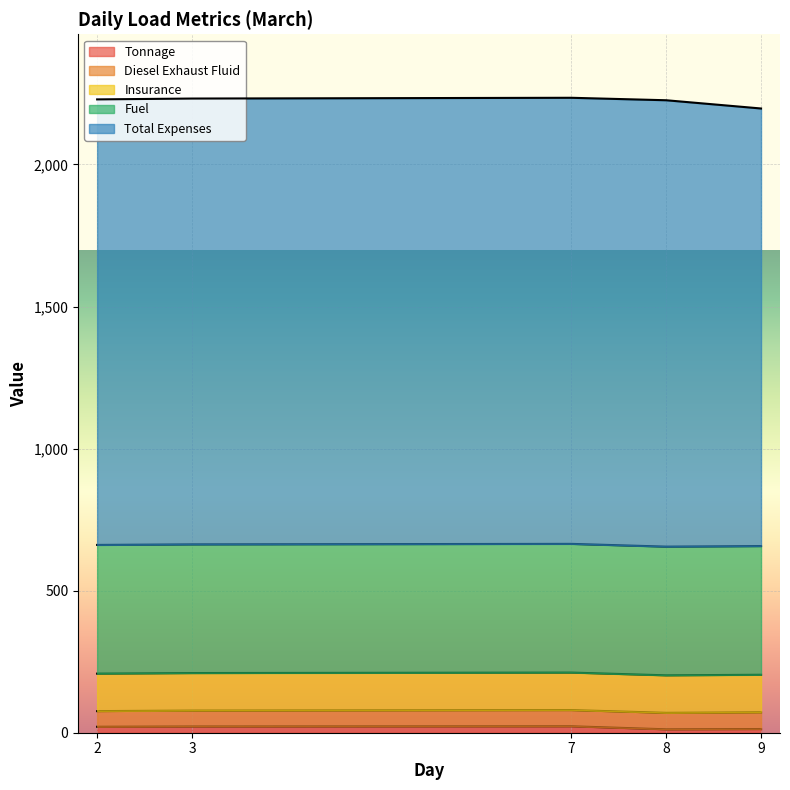

What is the difference between the highest and lowest values at 9?

1527.1